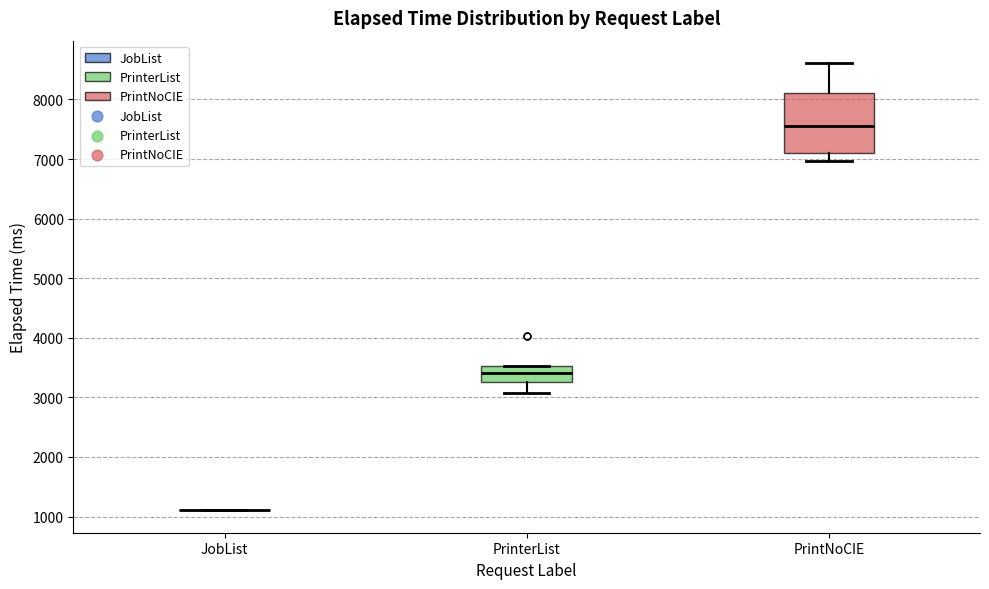

Comparing the boxes themselves (not the whiskers), which one is the tallest?

PrintNoCIE